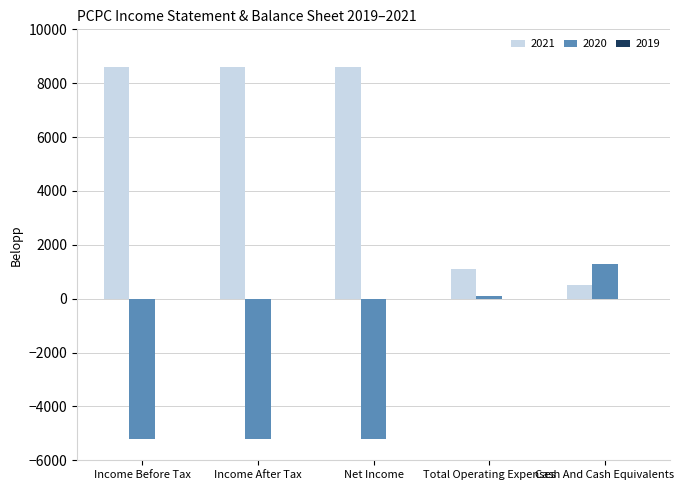

Rank the series by their maximum value, from lowest to highest.

2020, 2021